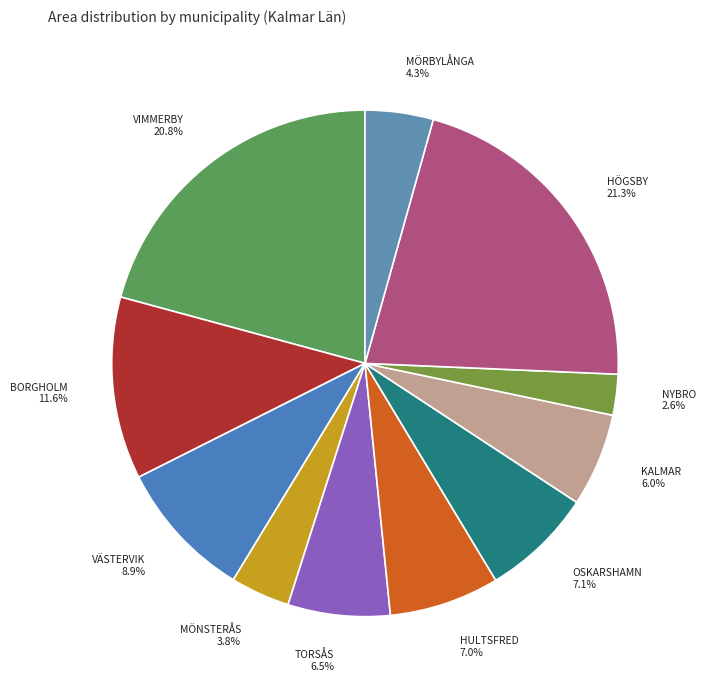

Which slice is the smallest?

NYBRO